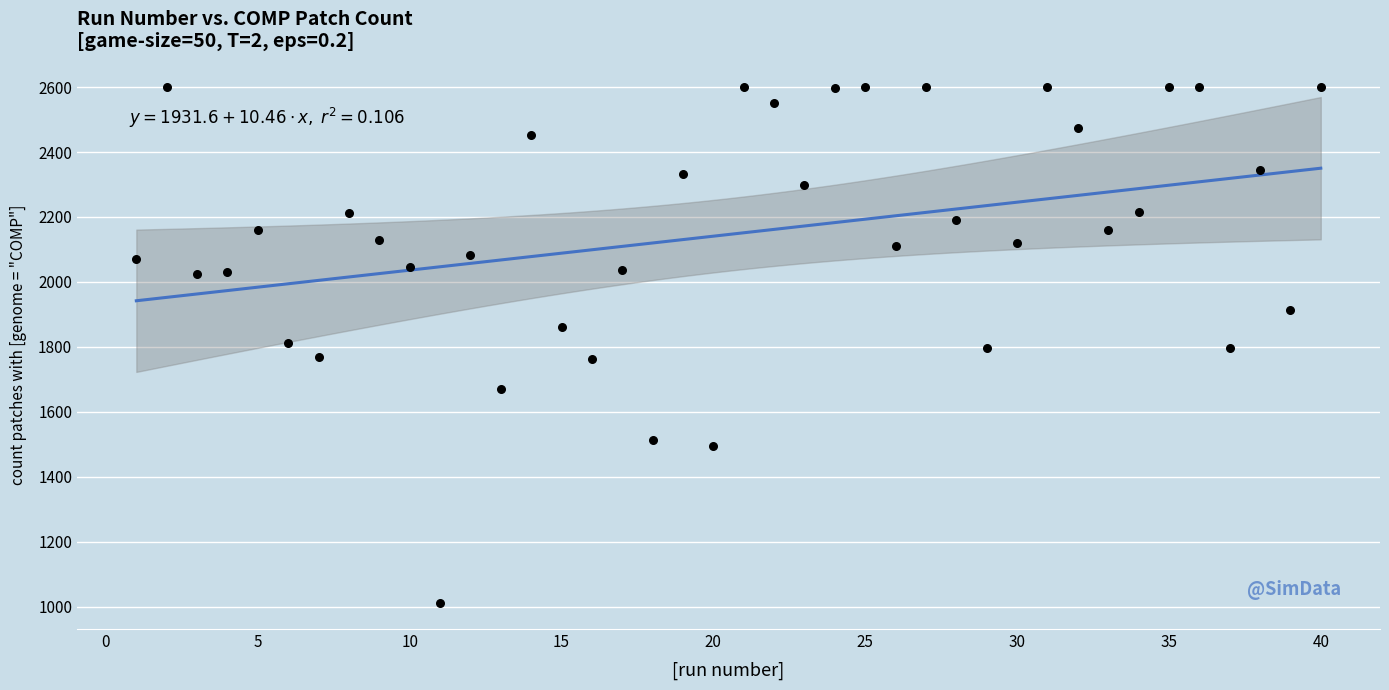

What is the range of X values (max minus min)?

39